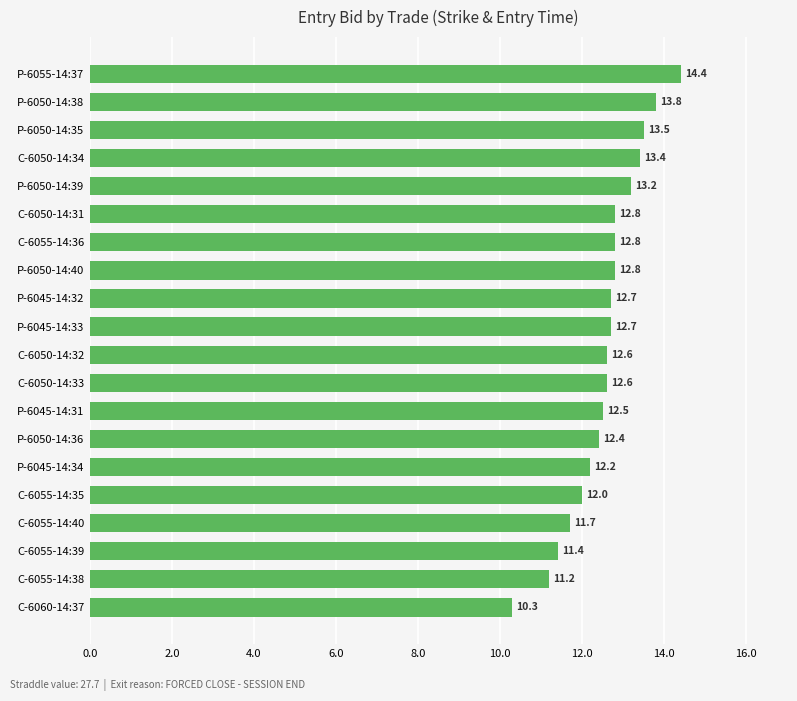

The value at C-6050-14:33 is 18.8. True or false?

False